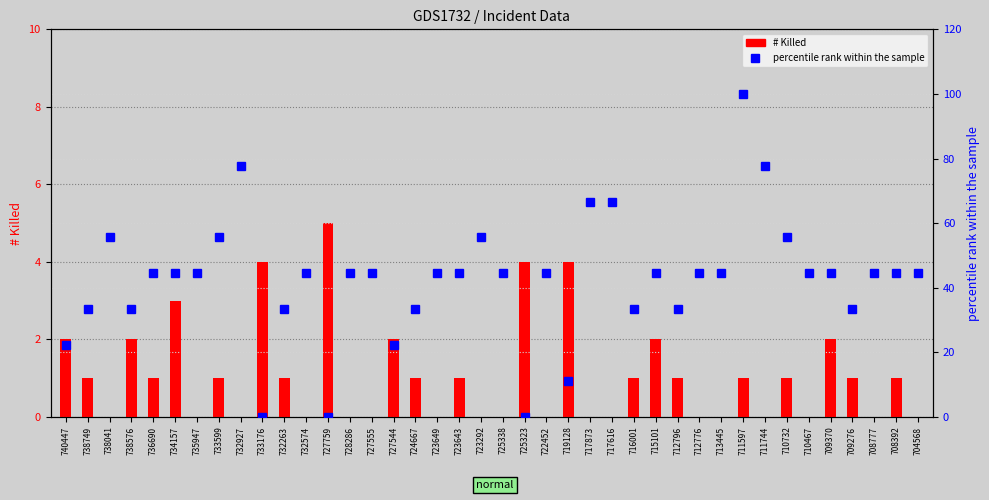

How many positive values does the # Killed series have?

22